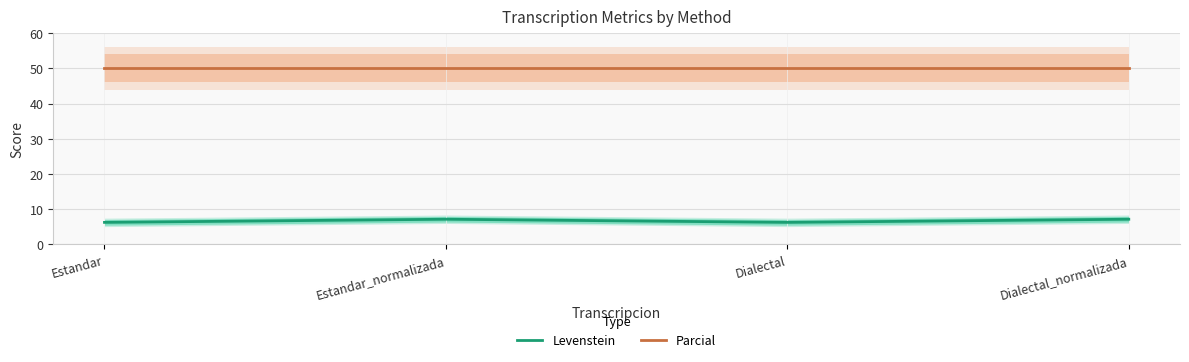

Rank the series by their average value, from highest to lowest.

Parcial, Levenstein